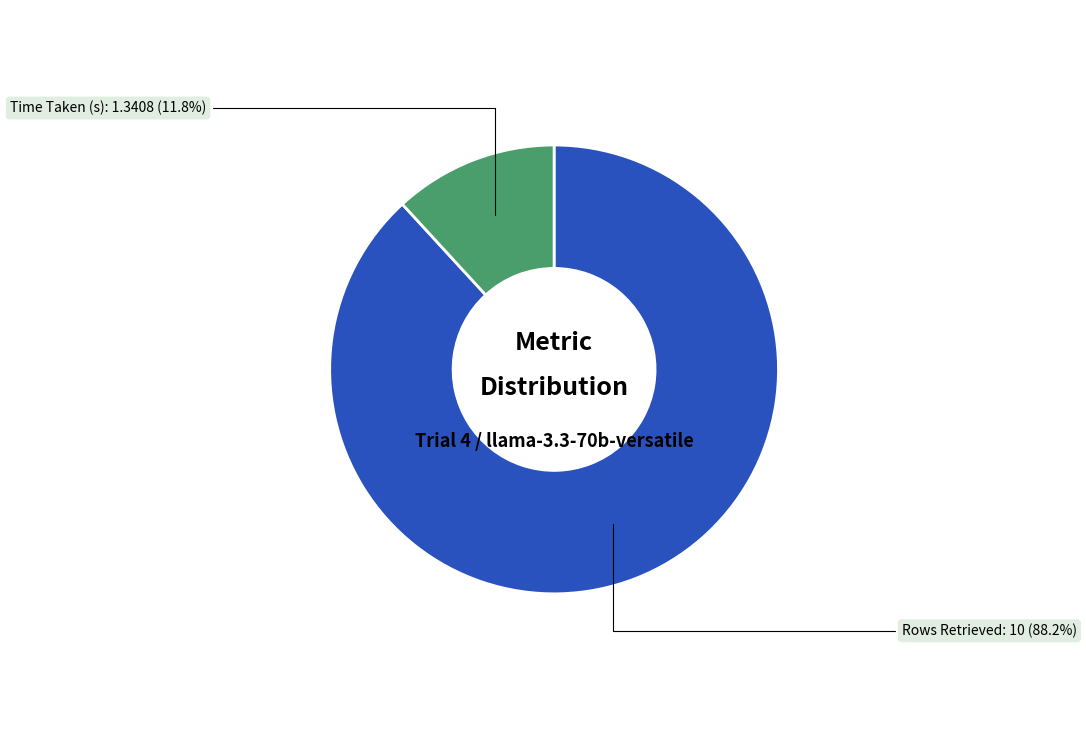

Is there a majority slice in this chart?

Yes